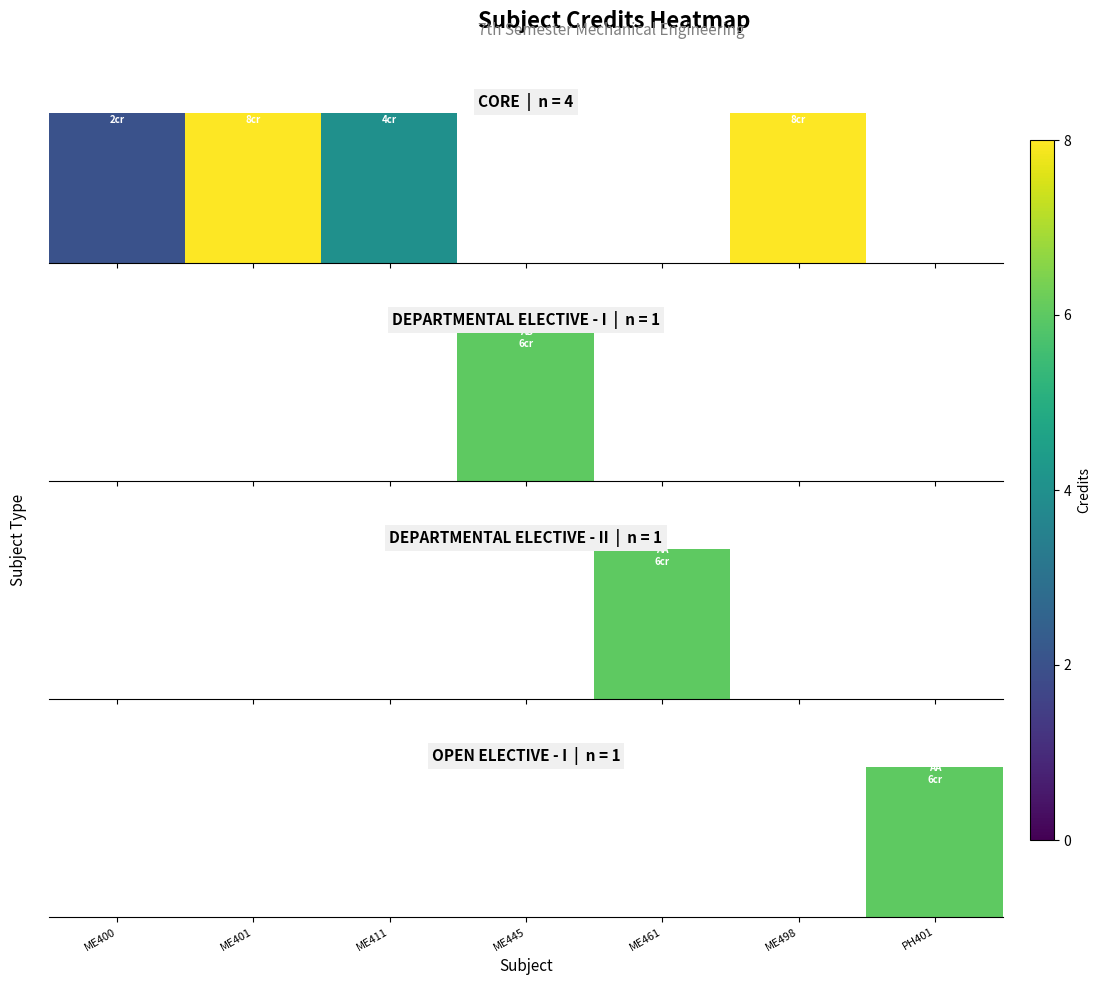

Which label corresponds to the smallest value in the chart?

ME400